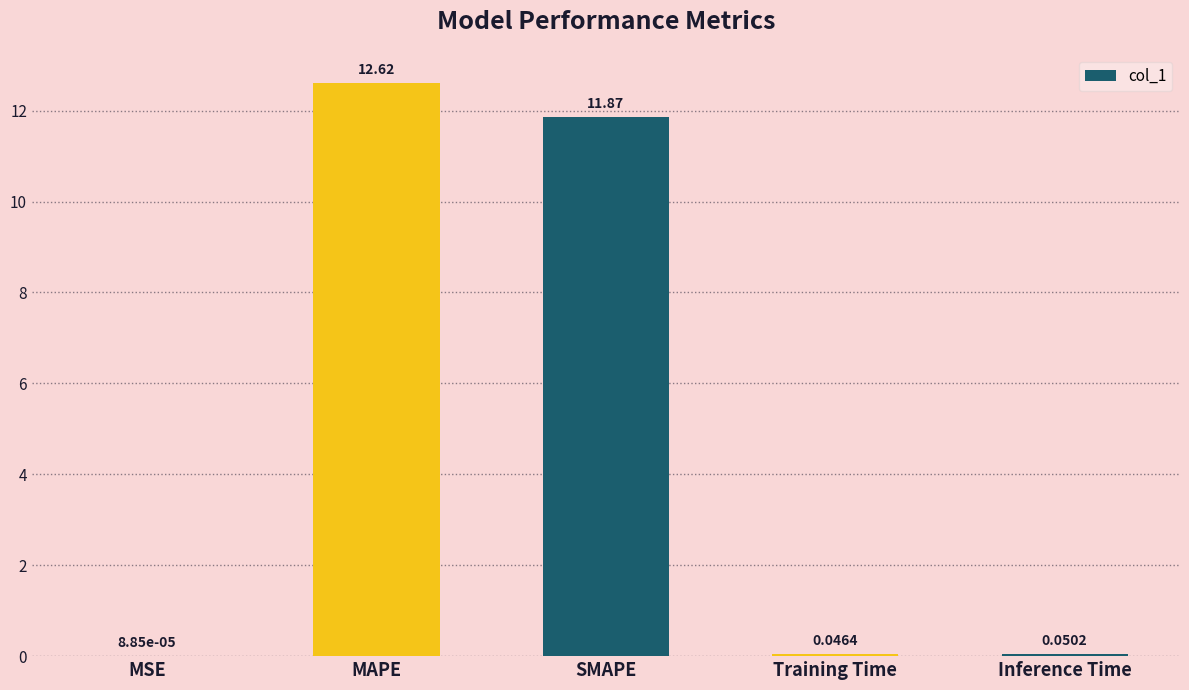

Approximately how many times larger is the value at MAPE compared to SMAPE?

1.1